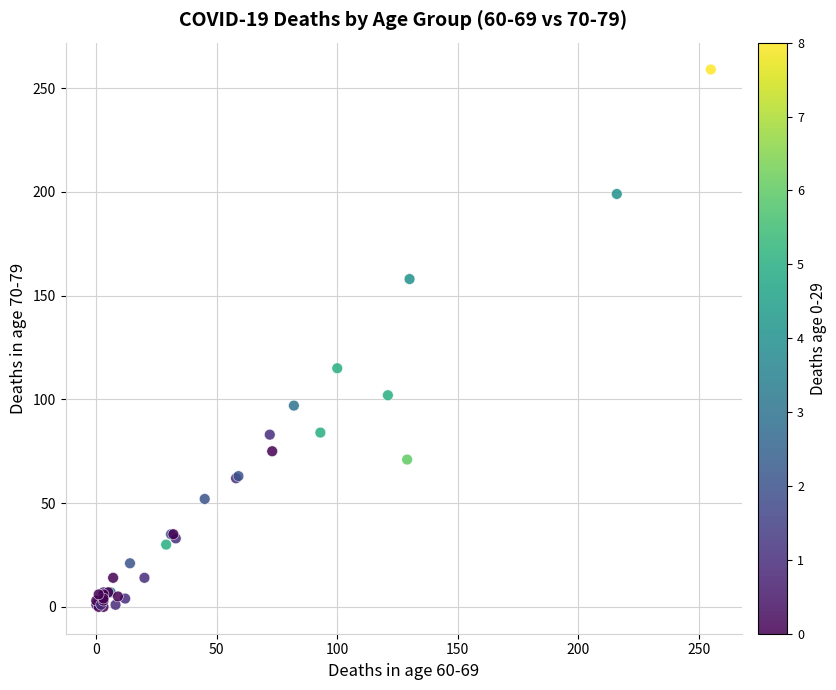

What Y value in the scatter plot is closest to 129?

115